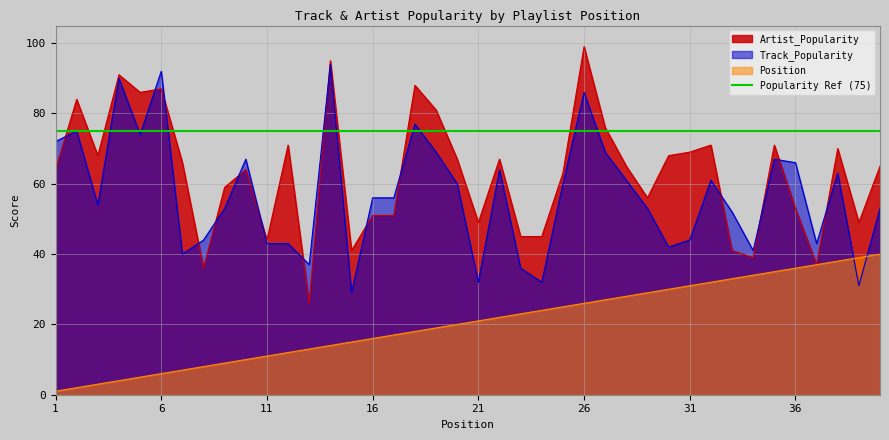

Reading right to left, what are all the values shown in this chart?

Artist_Popularity: 40=65	39=49	38=70	37=37	36=53	35=71	34=39	33=41	32=71	31=69	30=68	29=56	28=65	27=76	26=99	25=63	24=45	23=45	22=67	21=49	20=67	19=81	18=88	17=51	16=51	15=41	14=95	13=26	12=71	11=44	10=64	9=59	8=36	7=66	6=87	5=86	4=91	3=68	2=84	1=64
Track_Popularity: 40=53	39=31	38=63	37=43	36=66	35=67	34=41	33=52	32=61	31=44	30=42	29=53	28=61	27=69	26=86	25=60	24=32	23=36	22=64	21=32	20=60	19=69	18=77	17=56	16=56	15=29	14=94	13=37	12=43	11=43	10=67	9=53	8=44	7=40	6=92	5=74	4=90	3=54	2=75	1=72
Position: 40=40	39=39	38=38	37=37	36=36	35=35	34=34	33=33	32=32	31=31	30=30	29=29	28=28	27=27	26=26	25=25	24=24	23=23	22=22	21=21	20=20	19=19	18=18	17=17	16=16	15=15	14=14	13=13	12=12	11=11	10=10	9=9	8=8	7=7	6=6	5=5	4=4	3=3	2=2	1=1